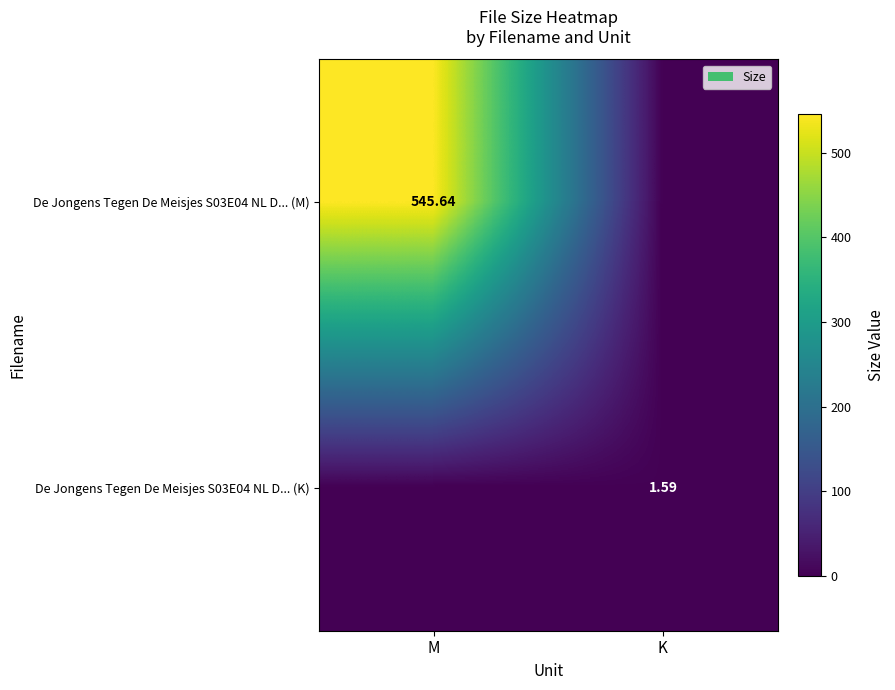

At K, list the series in order from largest to smallest.

De Jongens Tegen De Meisjes S03E04 NL D... (K), De Jongens Tegen De Meisjes S03E04 NL D... (M)